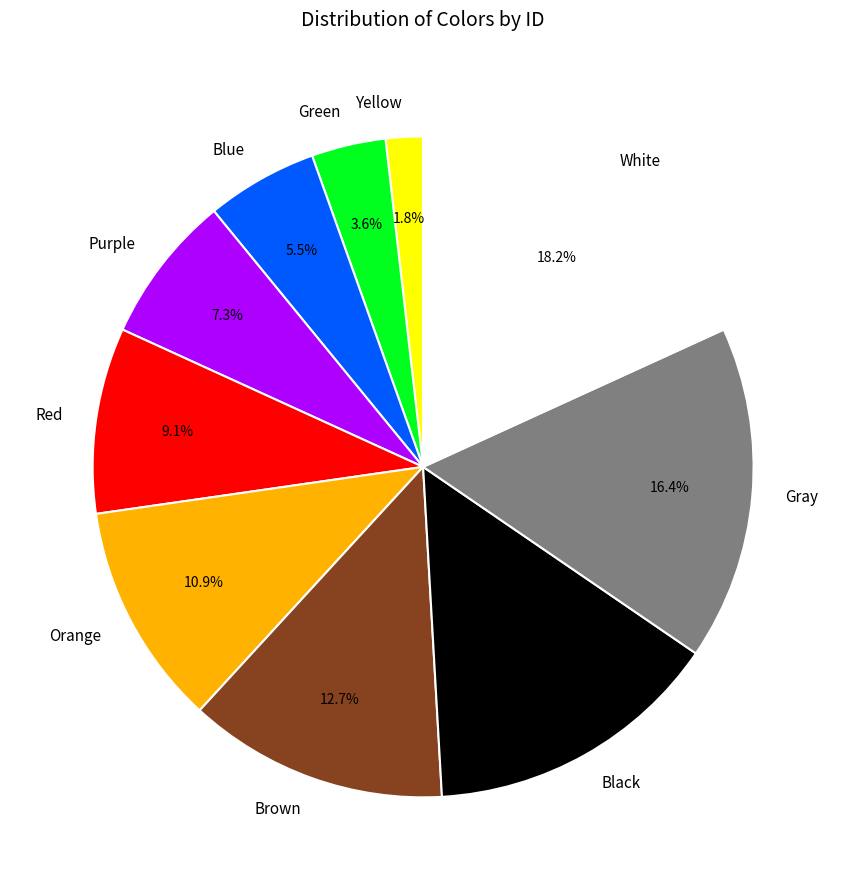

What is the ratio of the value at Blue to the value at Green?

1.5